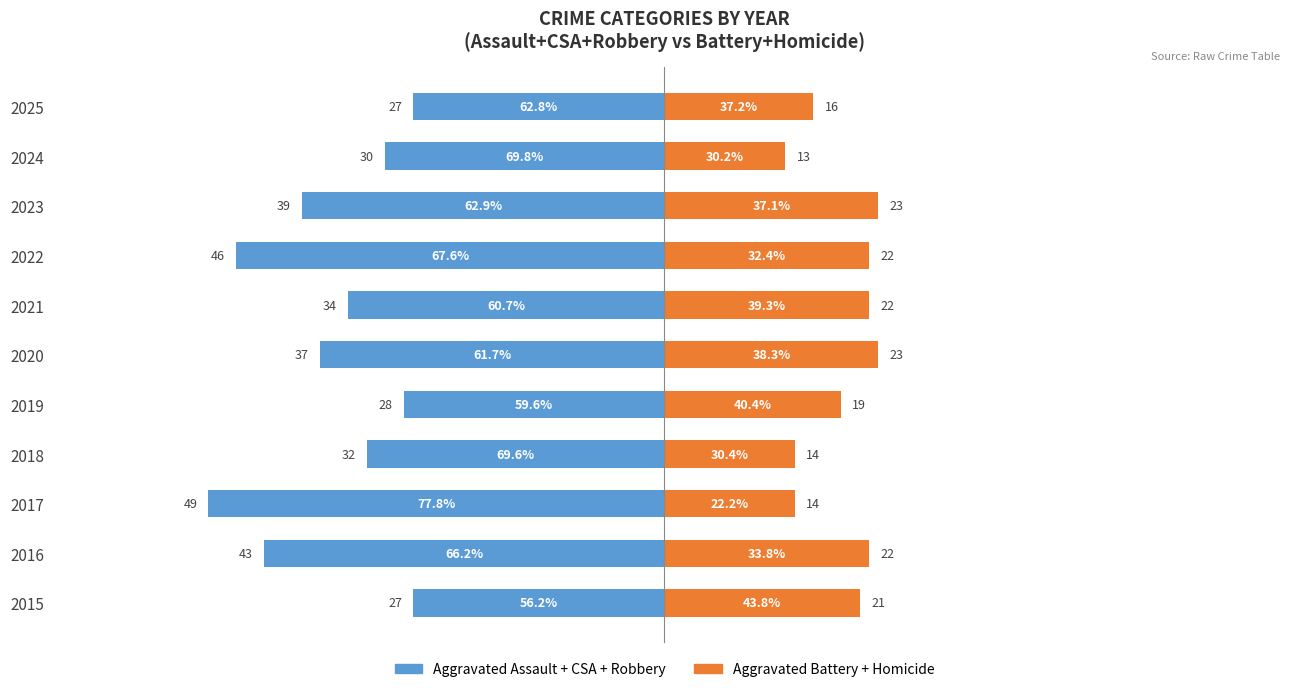

How many values in the Aggravated Assault + CSA + Robbery series are below -34?

5